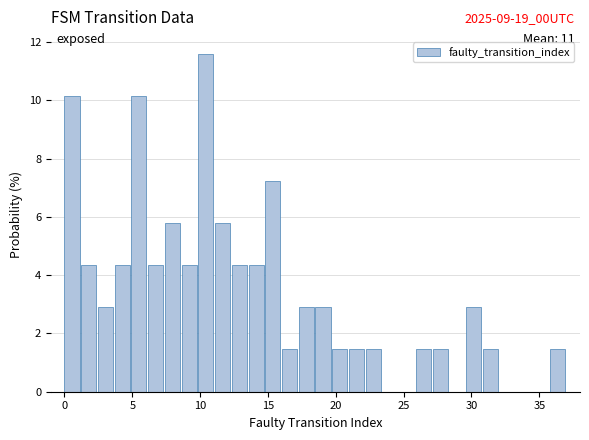

Read against the x-axis, roughly where is the centre of the tallest bar?

10.5